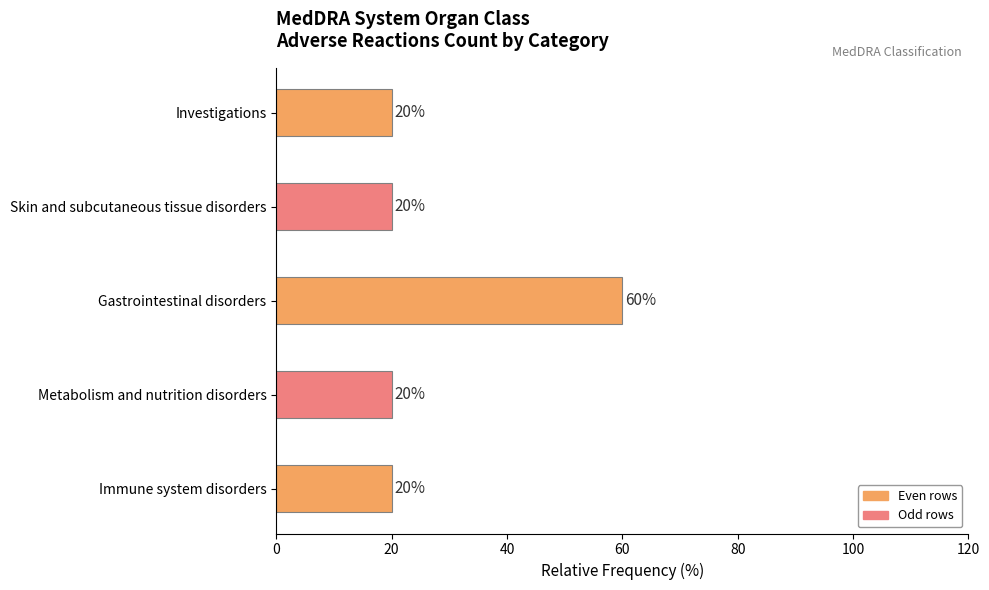

What is the label of the 3rd bar from the left?

Gastrointestinal disorders